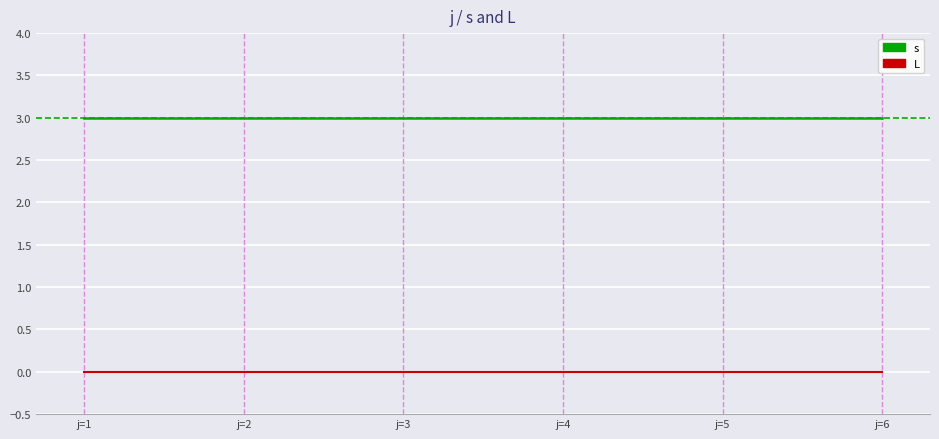

What is the sum of all s values?

18